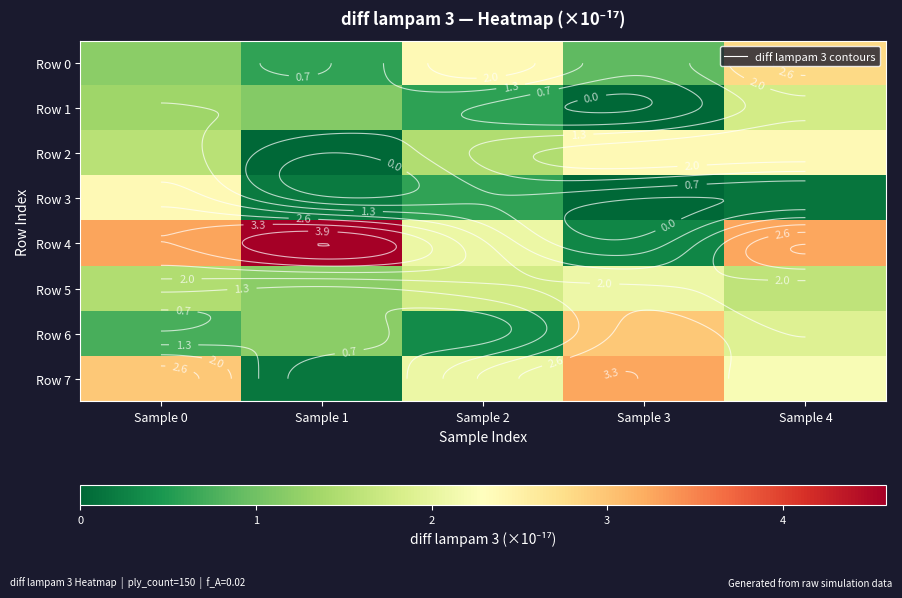

Is the value of Row 3 at Sample 0 greater than the value of Row 0 at Sample 1?

Yes